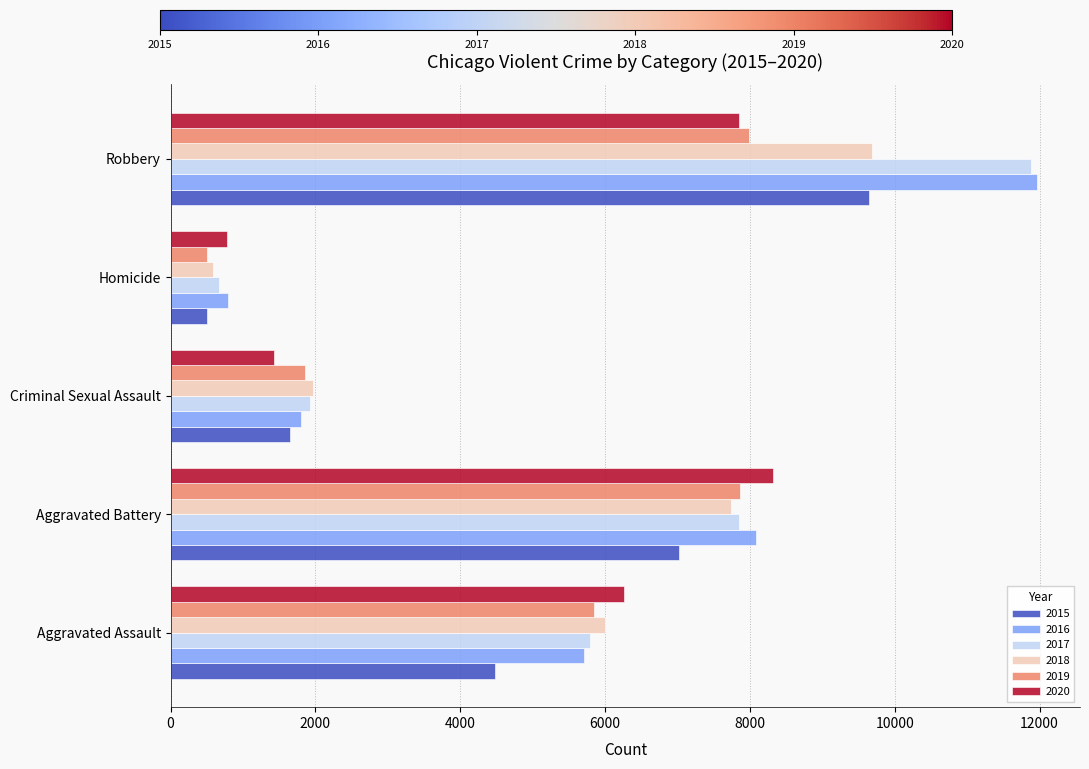

Where is 2019 nearest to the value 4246?

Aggravated Assault